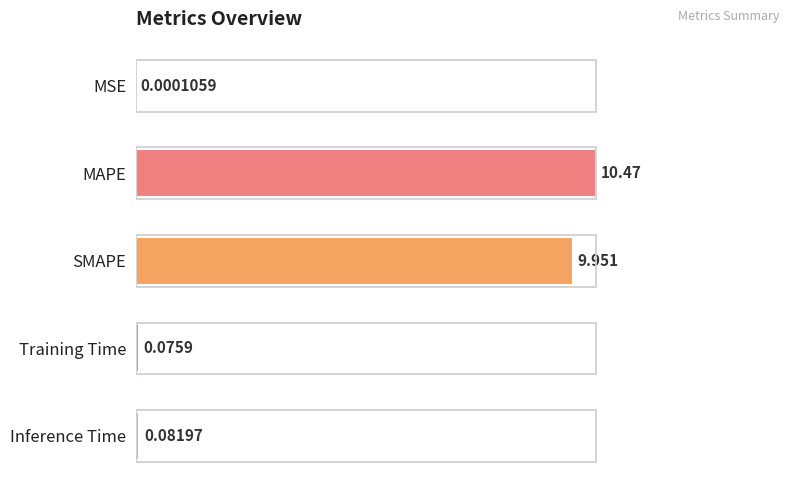

Rank the categories by value from lowest to highest.

MSE, Training Time, Inference Time, SMAPE, MAPE